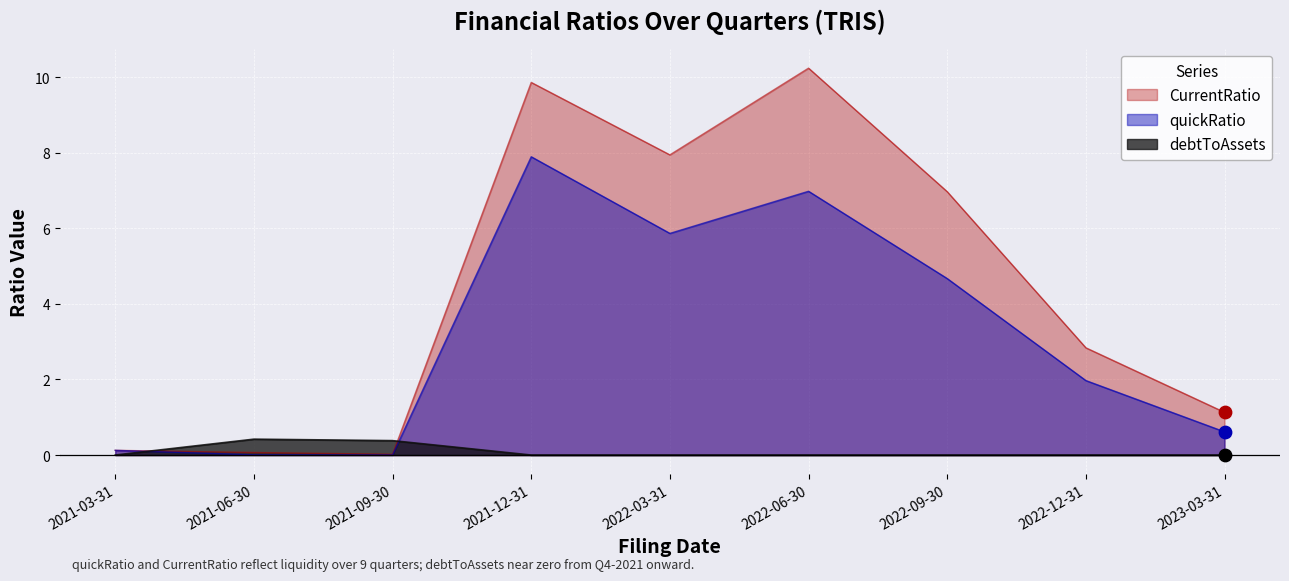

Which series reaches the maximum Y coordinate?

CurrentRatio